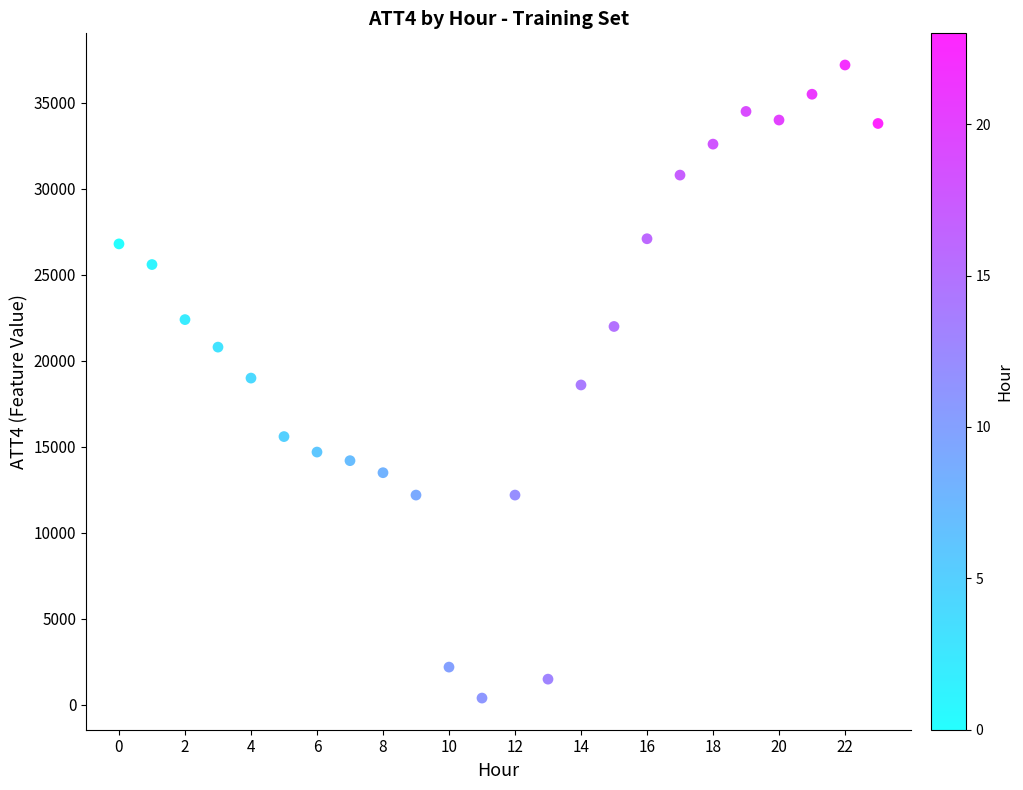

What is the range of Y values (max minus min)?

36800